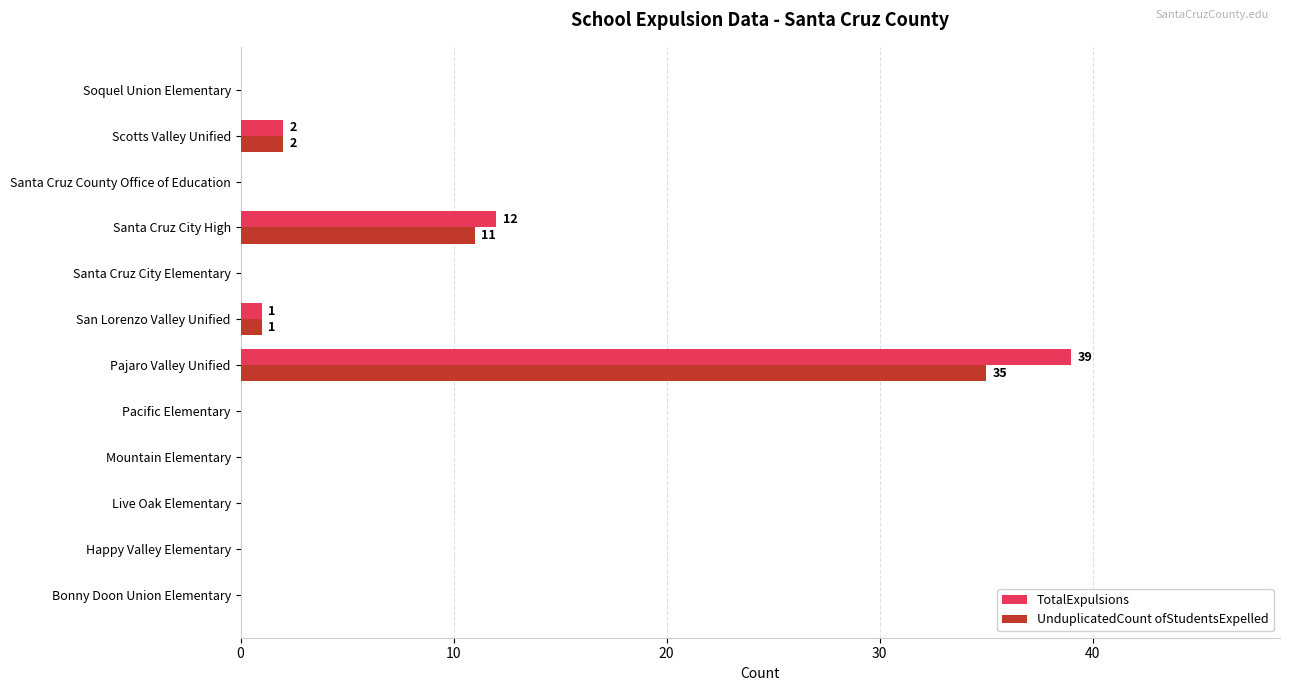

What is the total value across all series at Pajaro Valley Unified?

74